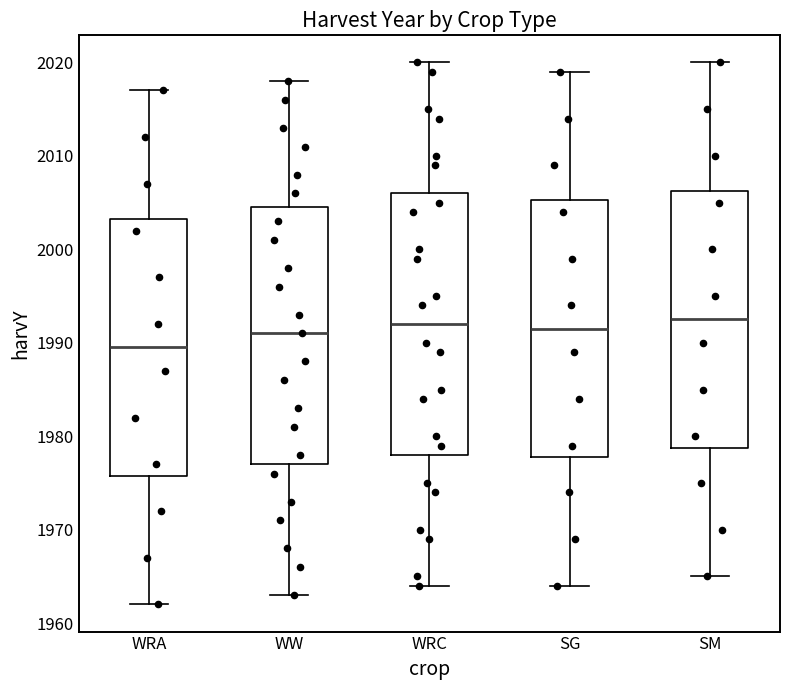

Reading left to right, read every box against the y-axis: the position of its median line, the range the box covers, and the ends of its whiskers. The values are not printed on the chart, so give them approximately, as read against the axis.

WRA: median 1990, box 1976 to 2003, whiskers 1962 to 2017
WW: median 1991, box 1977 to 2005, whiskers 1963 to 2018
WRC: median 1992, box 1978 to 2006, whiskers 1964 to 2020
SG: median 1992, box 1978 to 2005, whiskers 1964 to 2019
SM: median 1993, box 1979 to 2006, whiskers 1965 to 2020